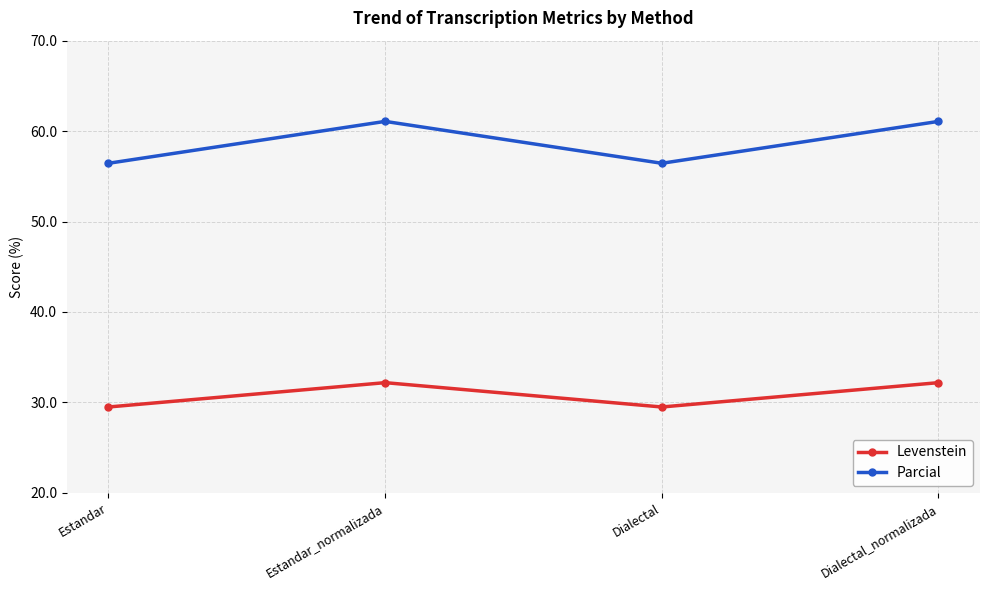

What is the label of the 1st point from the right?

Dialectal_normalizada